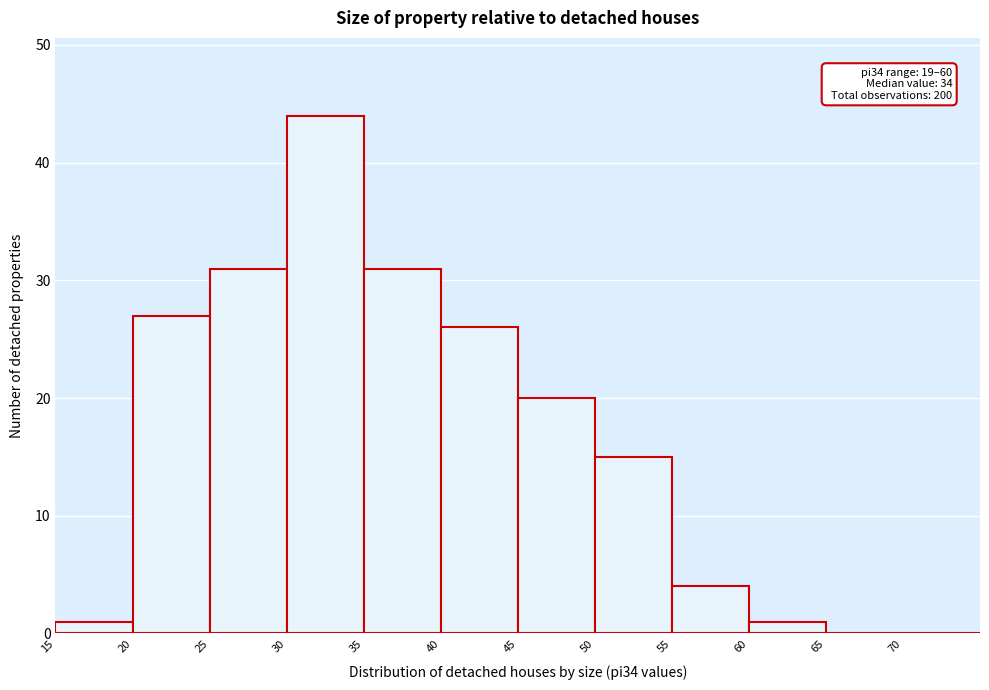

Over which range of the x-axis is the bar tallest?

30 to 35